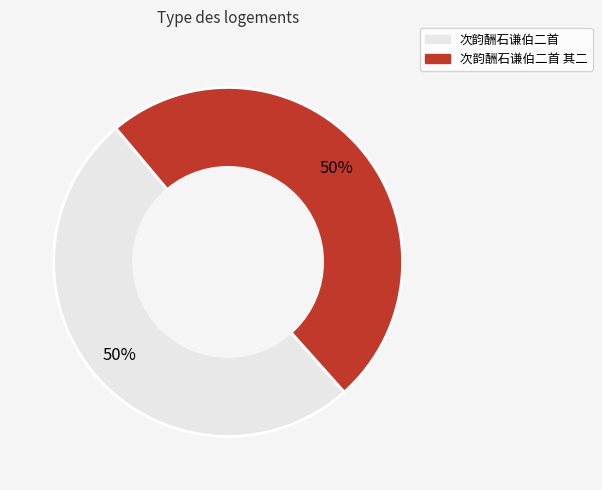

To the nearest percent, what is the average slice percentage?

50%